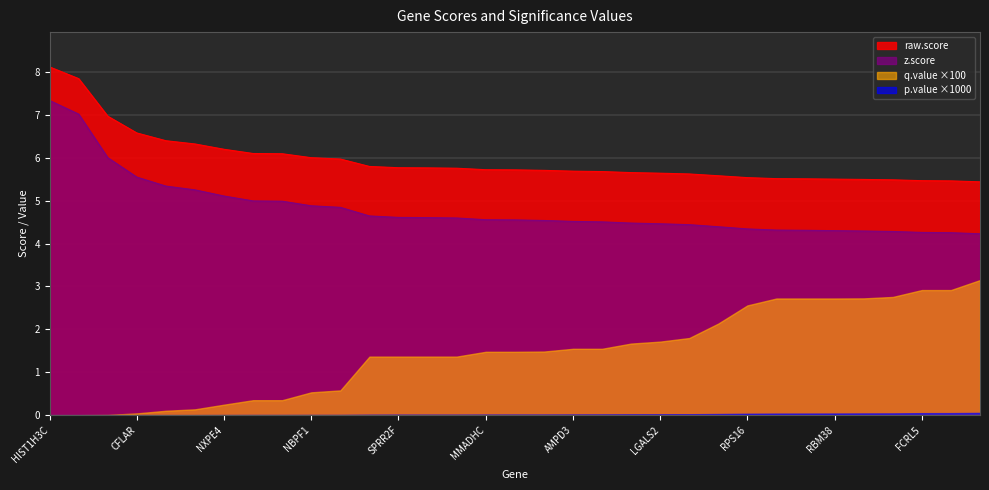

True or false: z.score has more than 0 interior local peaks.

False